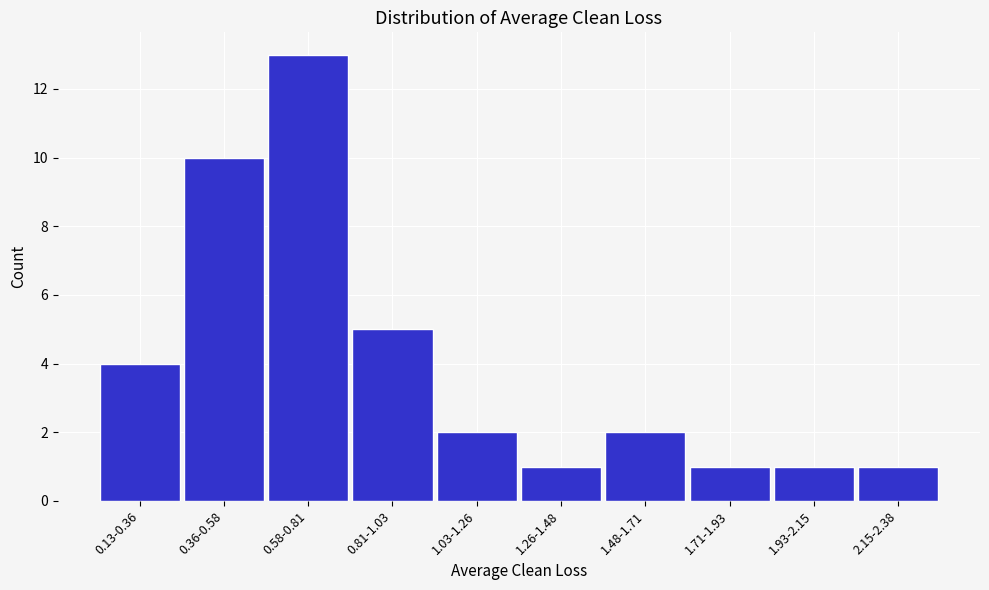

Reading left to right, extract all data points from this chart.

0.13-0.36=4	0.36-0.58=10	0.58-0.81=13	0.81-1.03=5	1.03-1.26=2	1.26-1.48=1	1.48-1.71=2	1.71-1.93=1	1.93-2.15=1	2.15-2.38=1